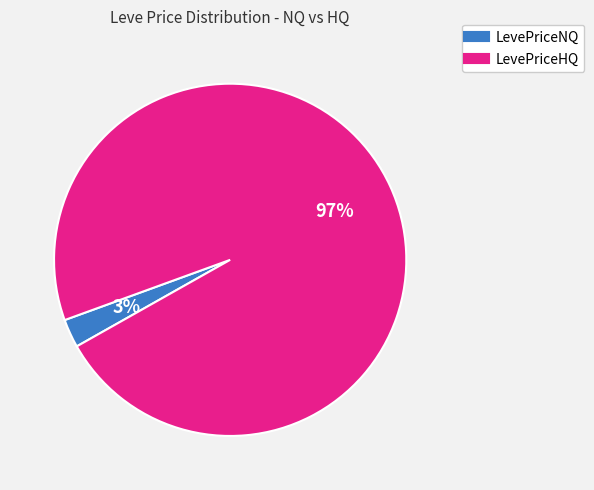

To the nearest percent, what is the average slice percentage?

50%